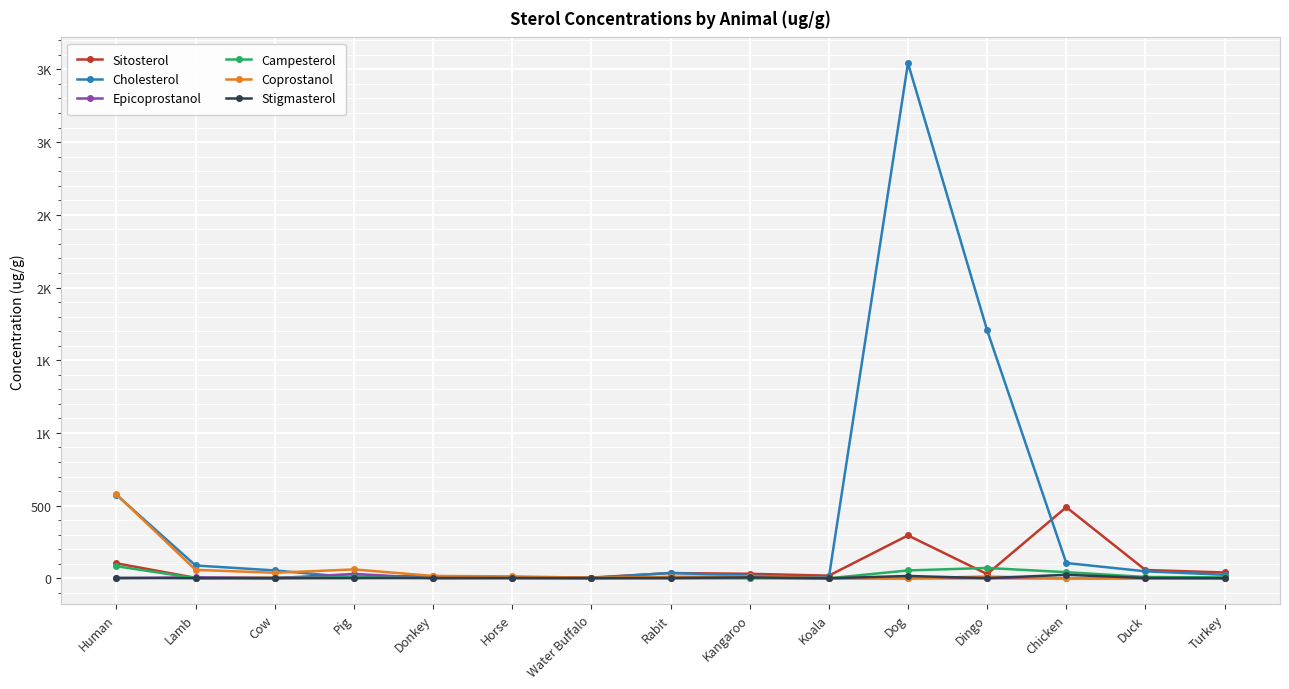

Reading right to left, list all the values displayed in this chart.

Sitosterol: Turkey=40.0	Duck=57.0	Chicken=489.0	Dingo=29.0	Dog=295.0	Koala=18.0	Kangaroo=31.0	Rabit=36.0	Water Buffalo=5.0	Horse=8.0	Donkey=15.0	Pig=11.0	Cow=4.0	Lamb=3.0	Human=103.0
Cholesterol: Turkey=24.0	Duck=48.0	Chicken=105.0	Dingo=1706.0	Dog=3543.0	Koala=4.0	Kangaroo=18.0	Rabit=37.0	Water Buffalo=2.0	Horse=2.0	Donkey=3.0	Pig=5.0	Cow=54.0	Lamb=88.0	Human=574.0
Epicoprostanol: Turkey=0.0	Duck=0.1	Chicken=0.0	Dingo=0.3	Dog=0.0	Koala=0.0	Kangaroo=0.2	Rabit=0.1	Water Buffalo=0.7	Horse=3.0	Donkey=1.0	Pig=30.0	Cow=0.4	Lamb=7.0	Human=0.0
Campesterol: Turkey=6.0	Duck=9.0	Chicken=42.0	Dingo=71.0	Dog=54.0	Koala=0.1	Kangaroo=5.0	Rabit=8.0	Water Buffalo=0.9	Horse=2.0	Donkey=2.0	Pig=6.0	Cow=2.0	Lamb=1.0	Human=83.0
Coprostanol: Turkey=0.2	Duck=0.6	Chicken=0.2	Dingo=12.0	Dog=0.2	Koala=0.9	Kangaroo=13.0	Rabit=10.0	Water Buffalo=4.0	Horse=13.0	Donkey=16.0	Pig=61.0	Cow=38.0	Lamb=58.0	Human=577.0
Stigmasterol: Turkey=0.9	Duck=2.0	Chicken=24.0	Dingo=0.9	Dog=16.0	Koala=0.0	Kangaroo=6.0	Rabit=2.0	Water Buffalo=1.0	Horse=2.0	Donkey=2.0	Pig=1.0	Cow=0.3	Lamb=0.5	Human=3.0